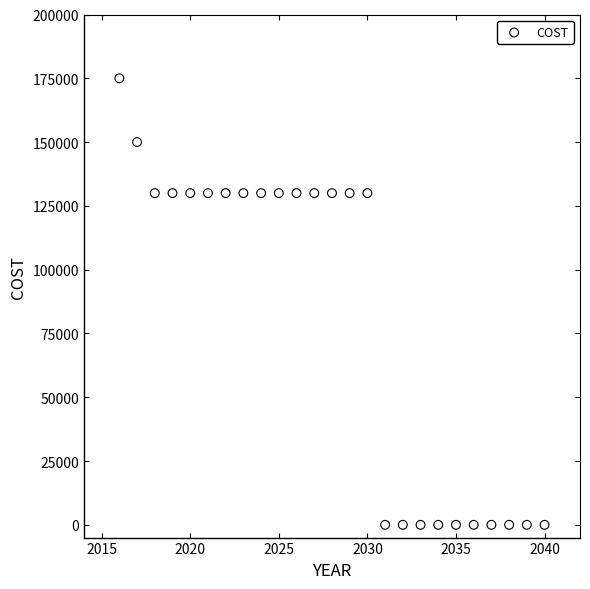

What is the range of X values (max minus min)?

24